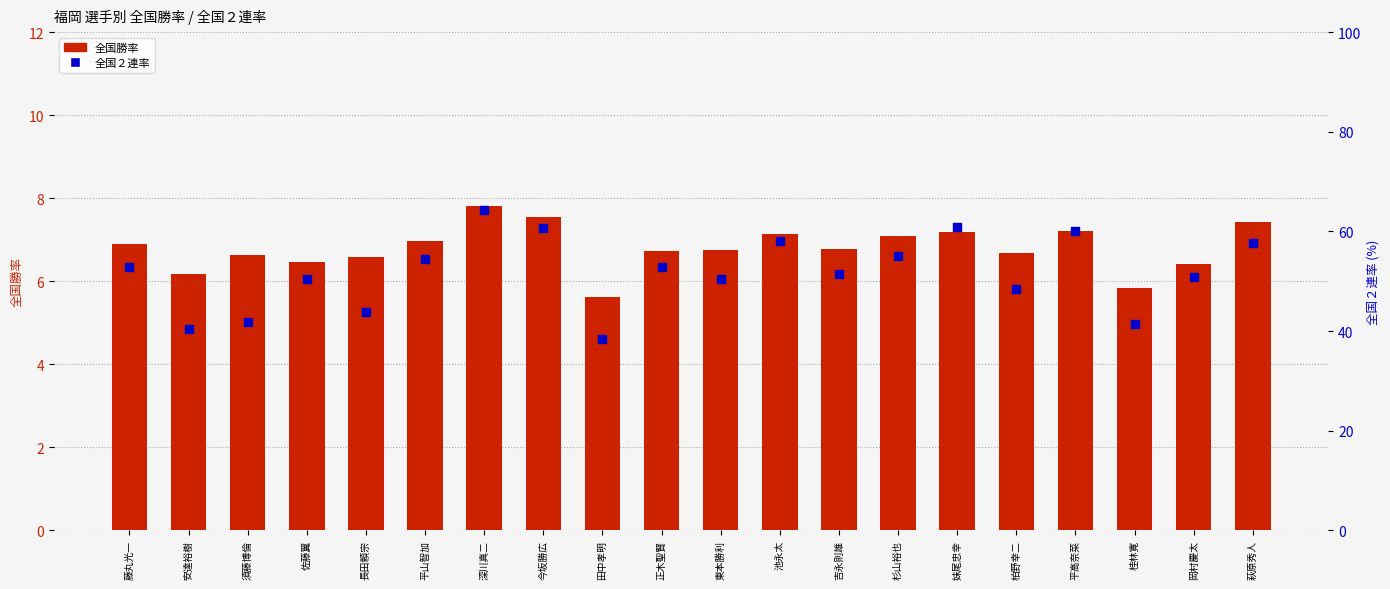

What are all the series names shown in the legend?

全国勝率, 全国２連率